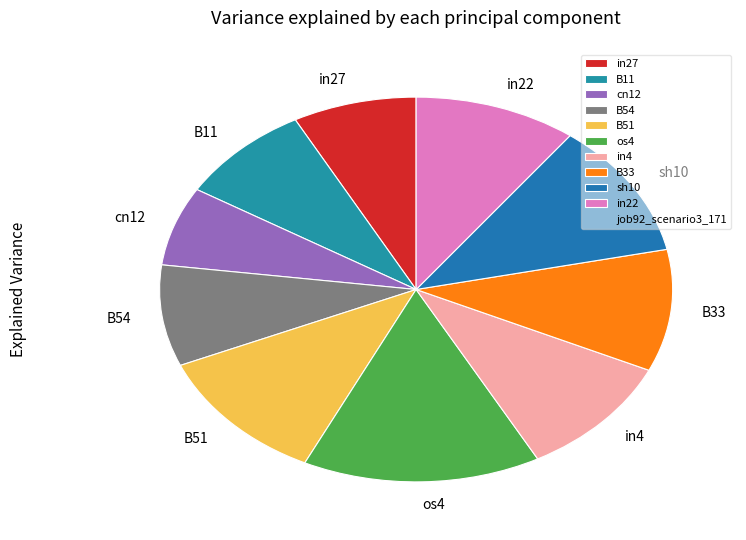

Is the sum of os4 and in22 greater than half?

No